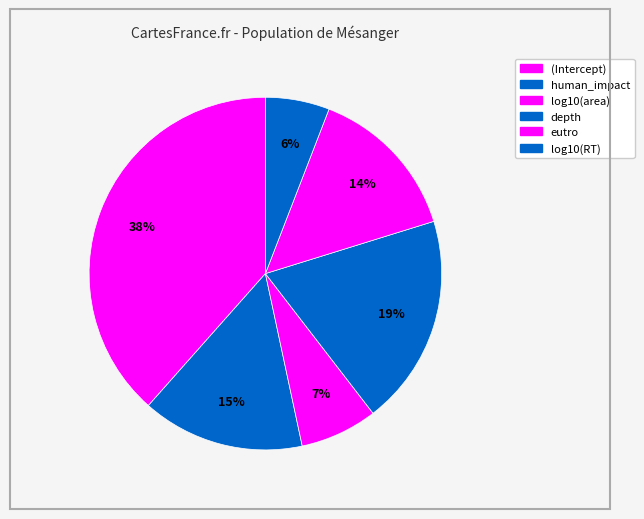

How many slices are in this pie chart?

6